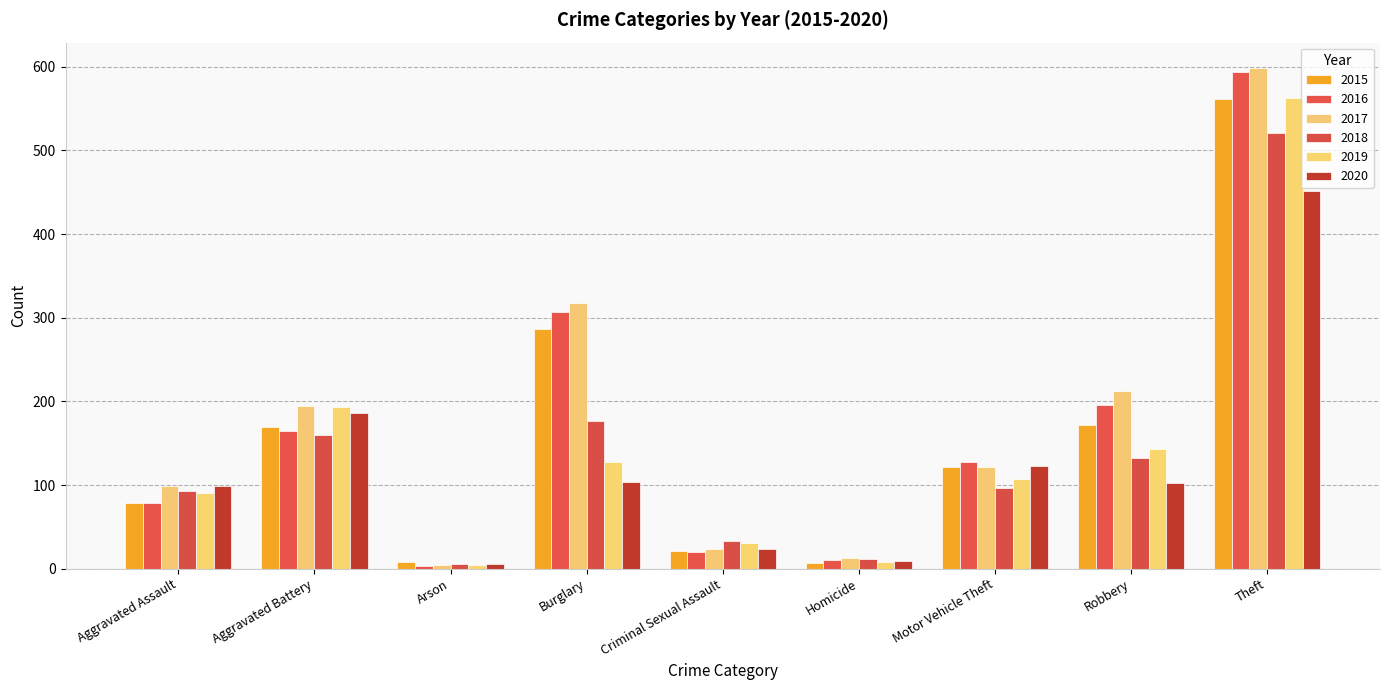

At which label is 2017 closest to 301?

Burglary